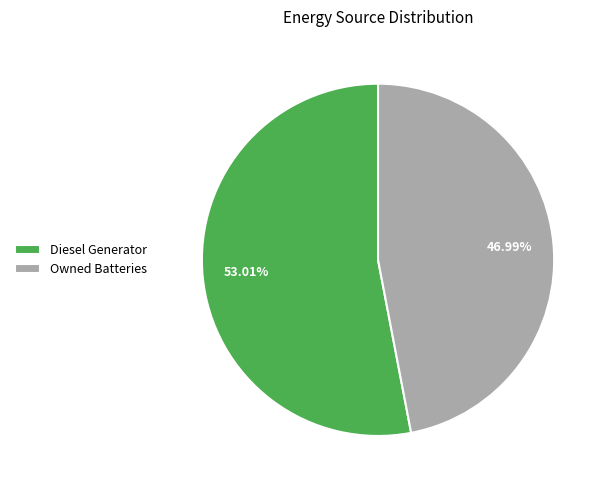

What is the total percentage of Owned Batteries and Diesel Generator?

100.0%